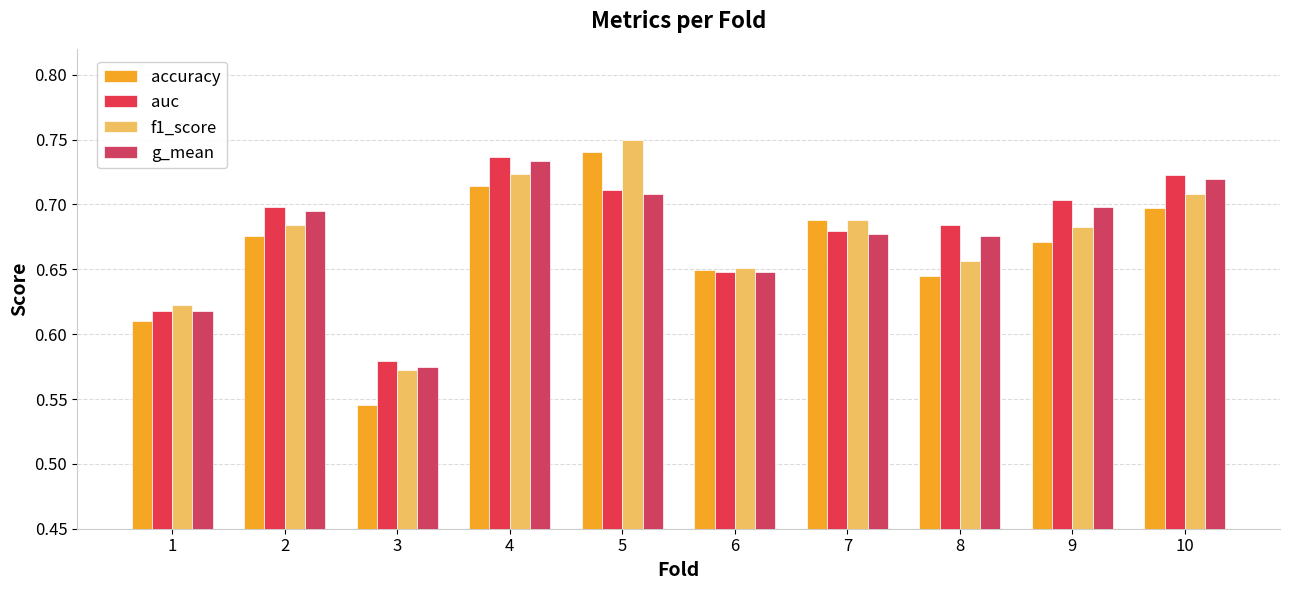

List the labels in order of g_mean value, smallest first.

3, 1, 6, 8, 7, 2, 9, 5, 10, 4